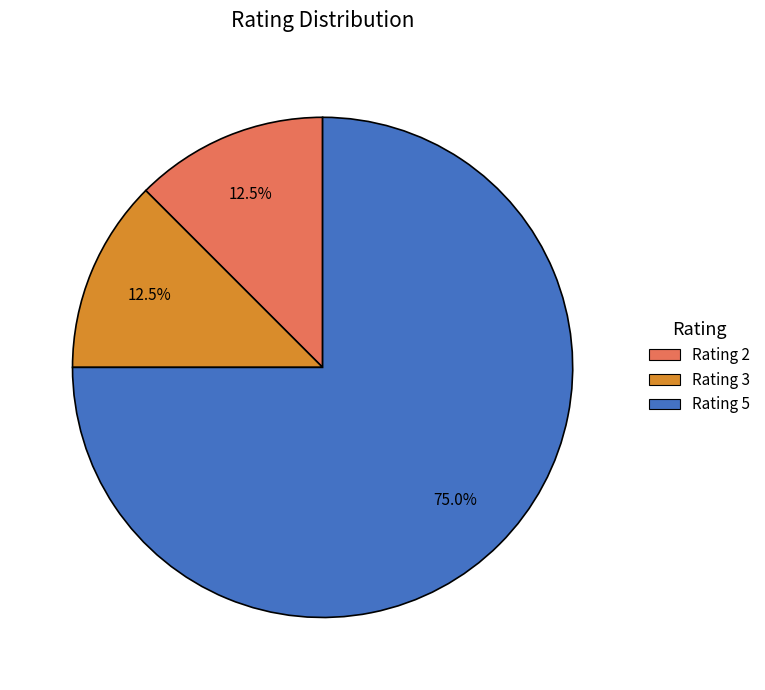

Is there any slice that represents more than half of the pie?

Yes